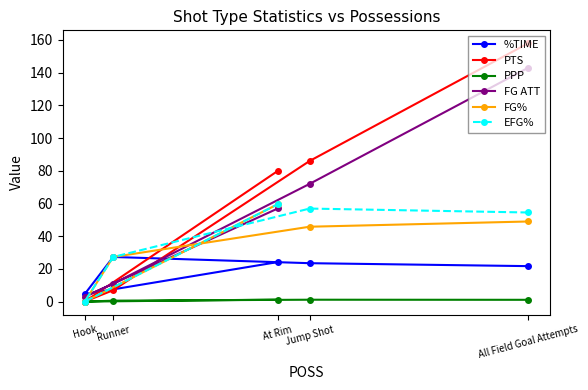

Rank the series at Runner from lowest to highest value.

PPP, PTS, FG ATT, %TIME, FG%, EFG%